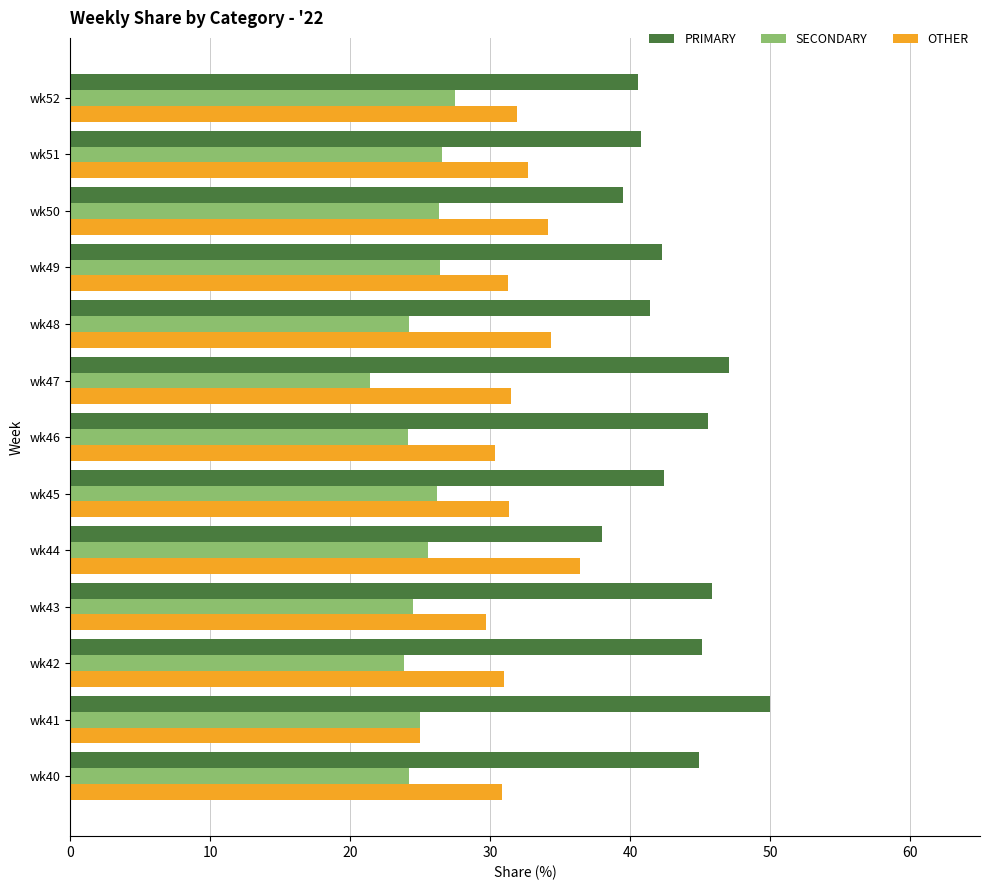

The value of OTHER at wk49 is 31.3. True or false?

True